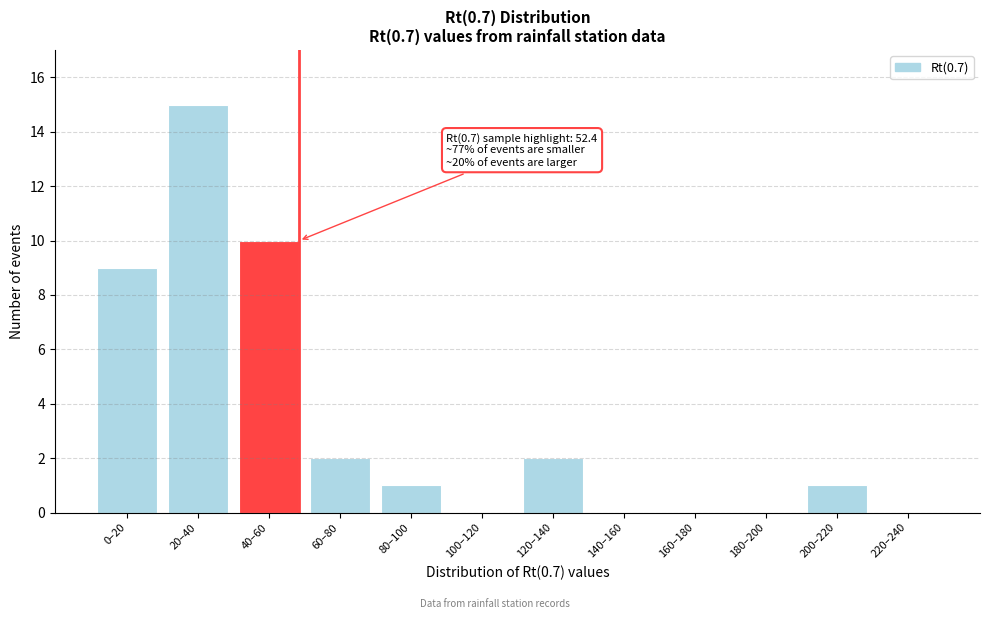

Reading left to right, list all the values displayed in this chart.

0–20=9	20–40=15	40–60=10	60–80=2	80–100=1	100–120=0	120–140=2	140–160=0	160–180=0	180–200=0	200–220=1	220–240=0